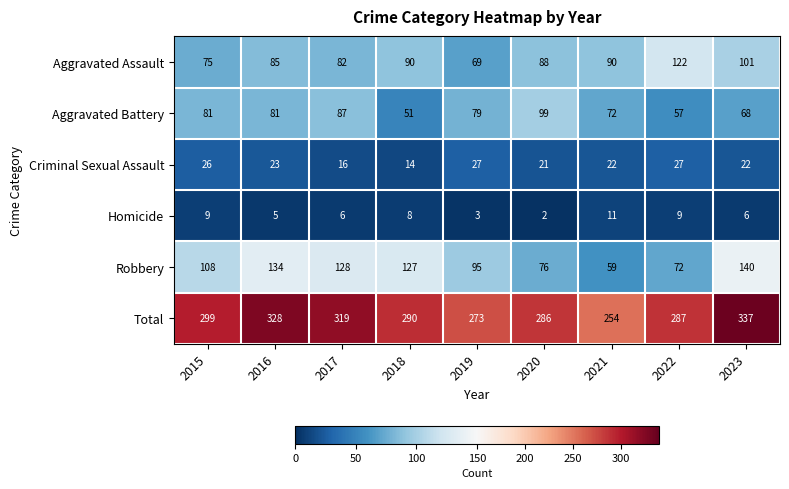

Which category has the lowest value in the Criminal Sexual Assault series?

2018